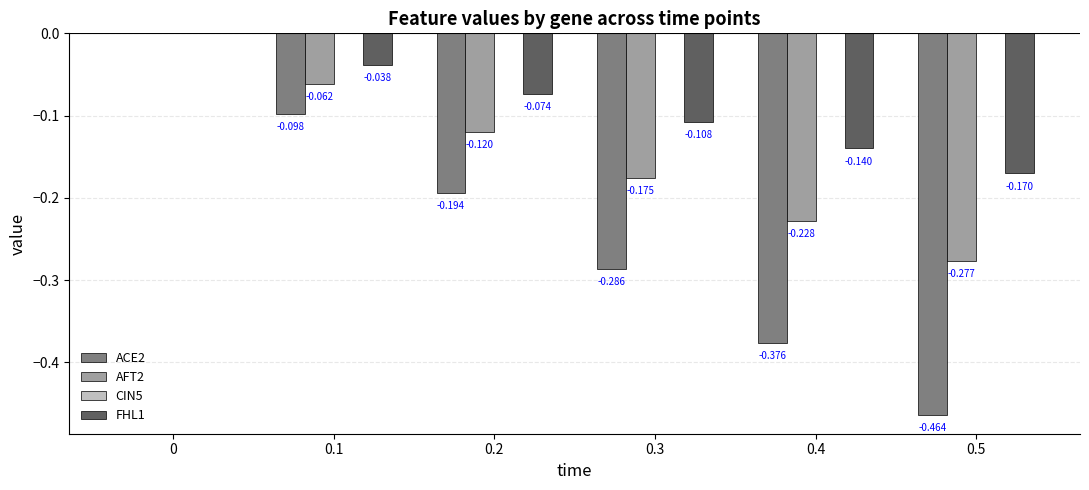

Is the value of ACE2 at 0 greater than the value of AFT2 at 0.2?

Yes